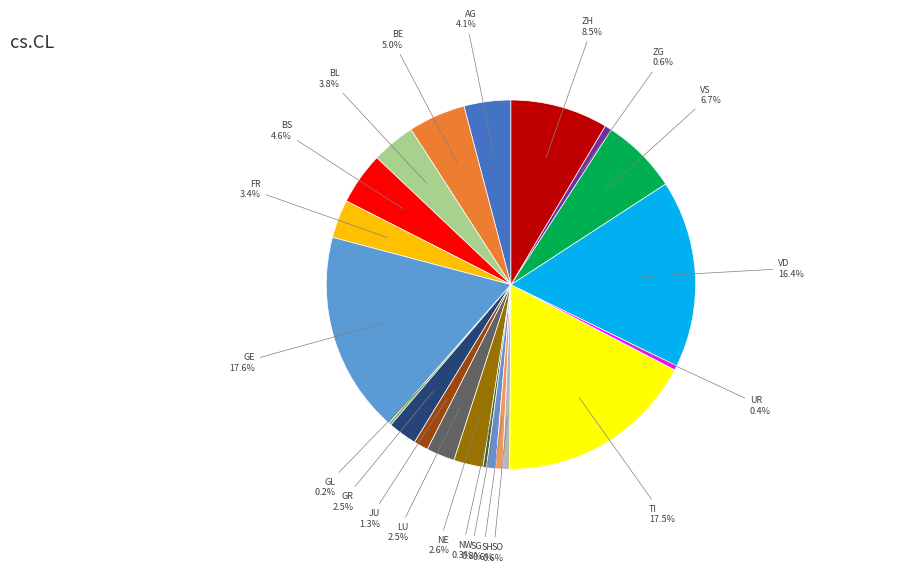

Do VS and UR together represent more than half of the pie?

No